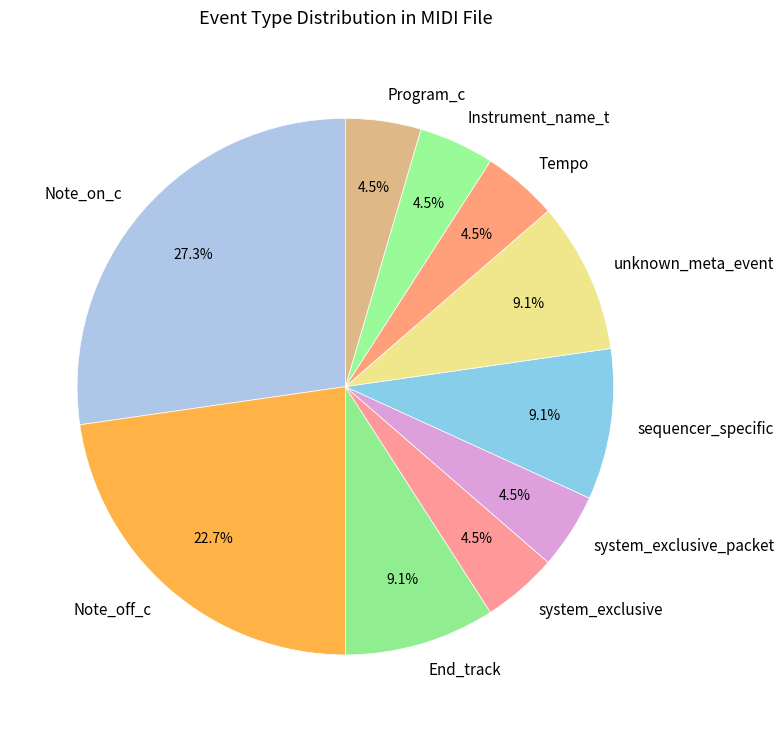

Does system_exclusive_packet represent more than half of the total?

No